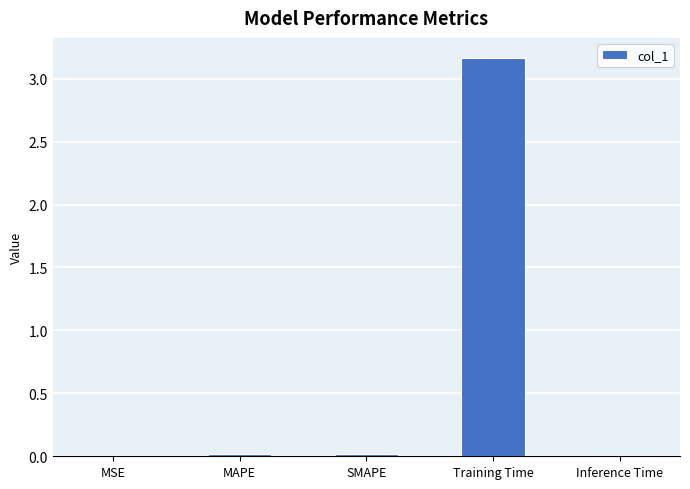

At which category does the chart reach its peak across all series?

Training Time